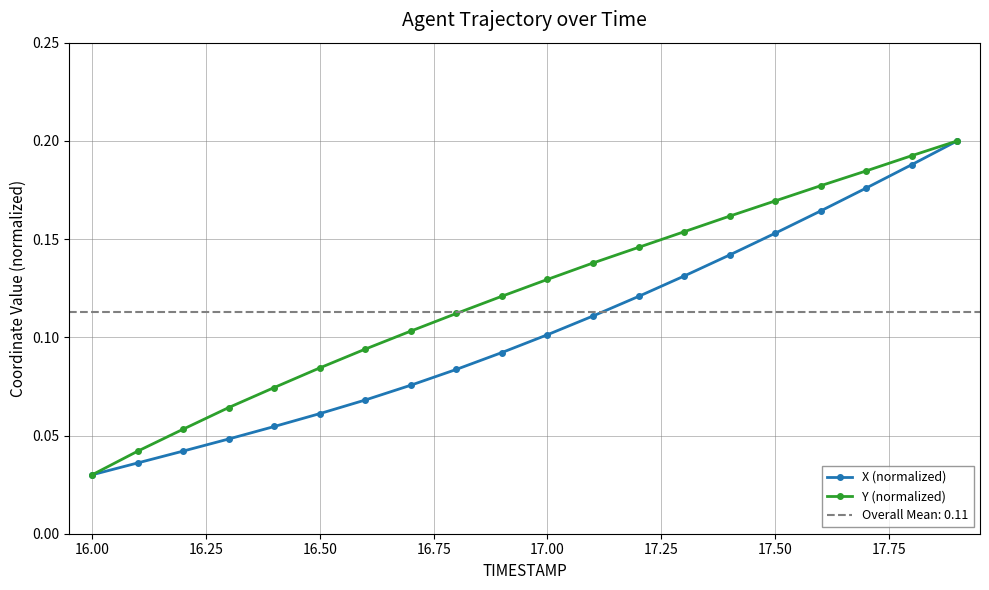

Count the Y (normalized) values in the range 0 to 1.

20